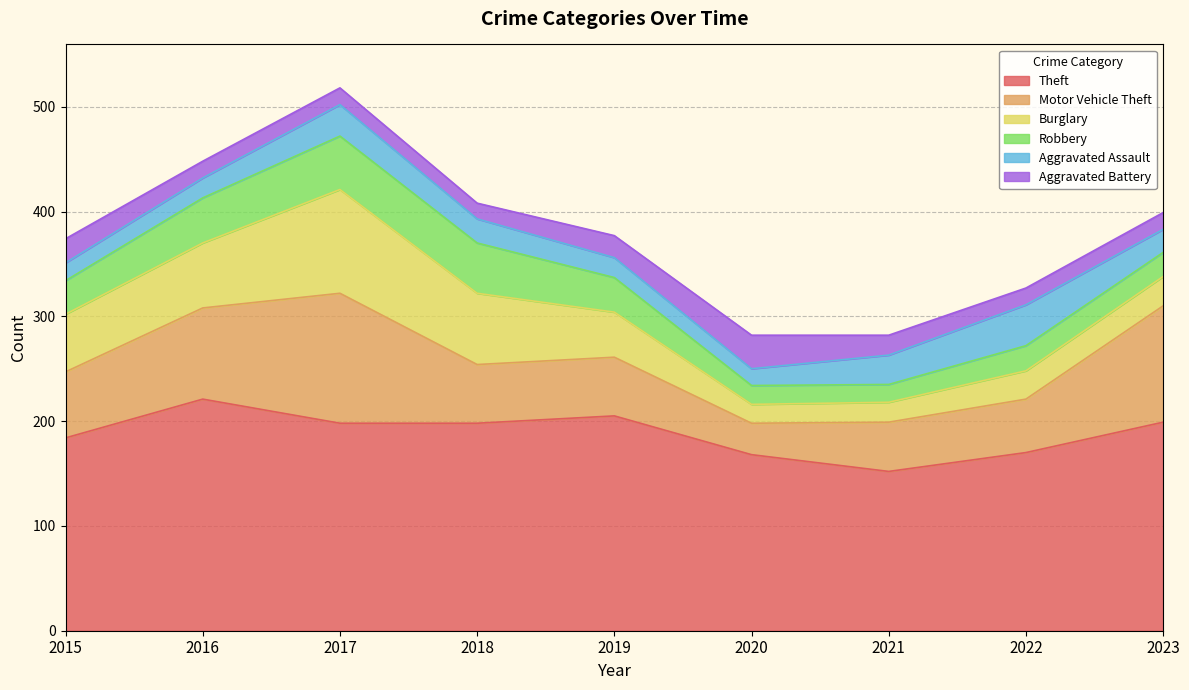

Reading right to left, extract all data points from this chart.

Theft: 199	170	152	168	205	198	198	221	184
Motor Vehicle Theft: 111	51	47	30	56	56	124	87	63
Burglary: 28	27	19	18	43	68	99	62	55
Robbery: 23	24	17	18	33	48	51	43	32
Aggravated Assault: 22	39	28	16	19	23	30	19	17
Aggravated Battery: 16	16	19	32	21	15	16	16	23